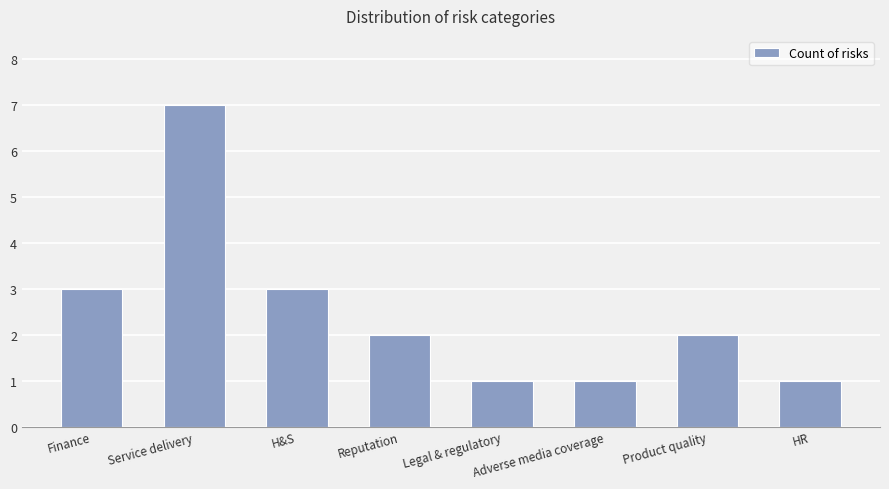

What position from the left is Adverse media coverage?

6